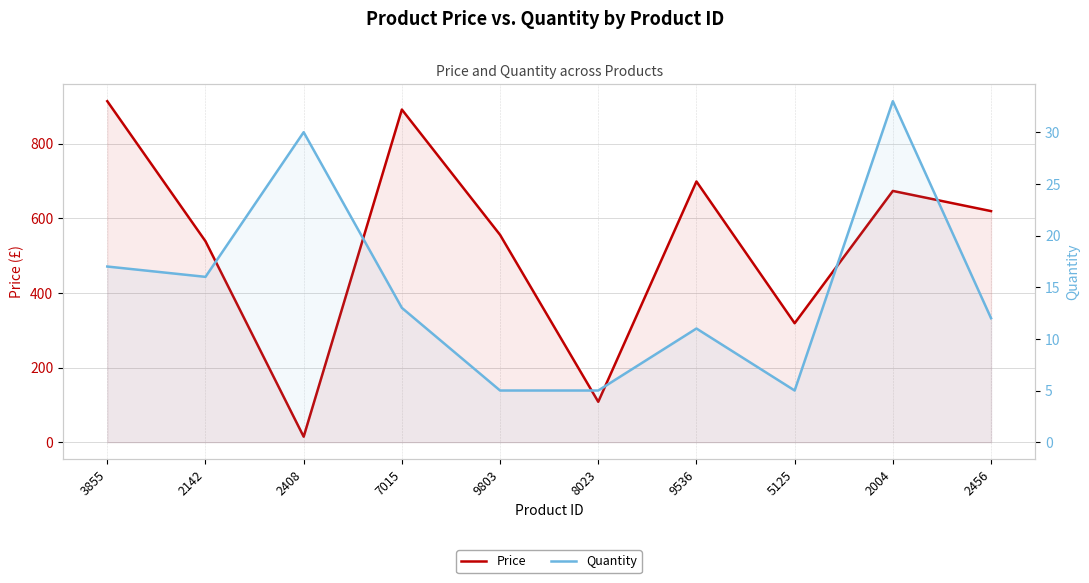

Between 2142 and 5125, which is larger?

2142